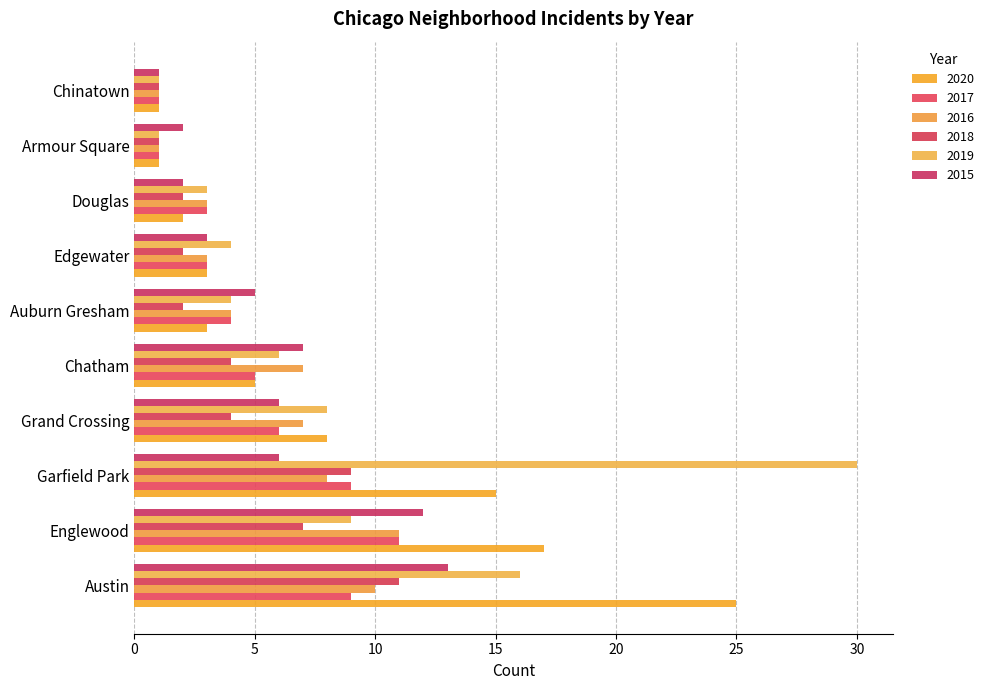

The value of 2016 at Auburn Gresham is 4. True or false?

True